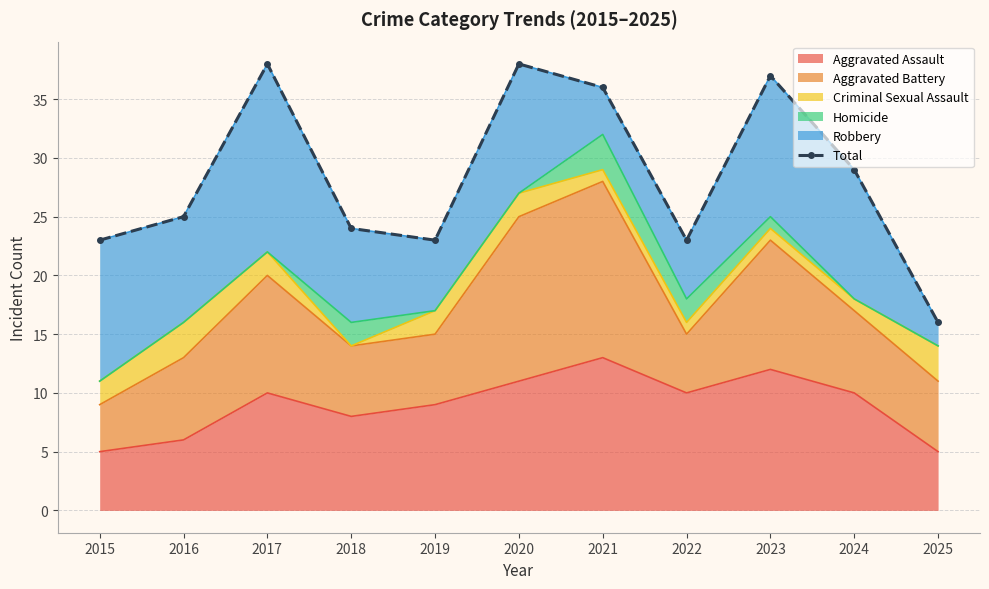

The value at 2021 is 62. True or false?

False